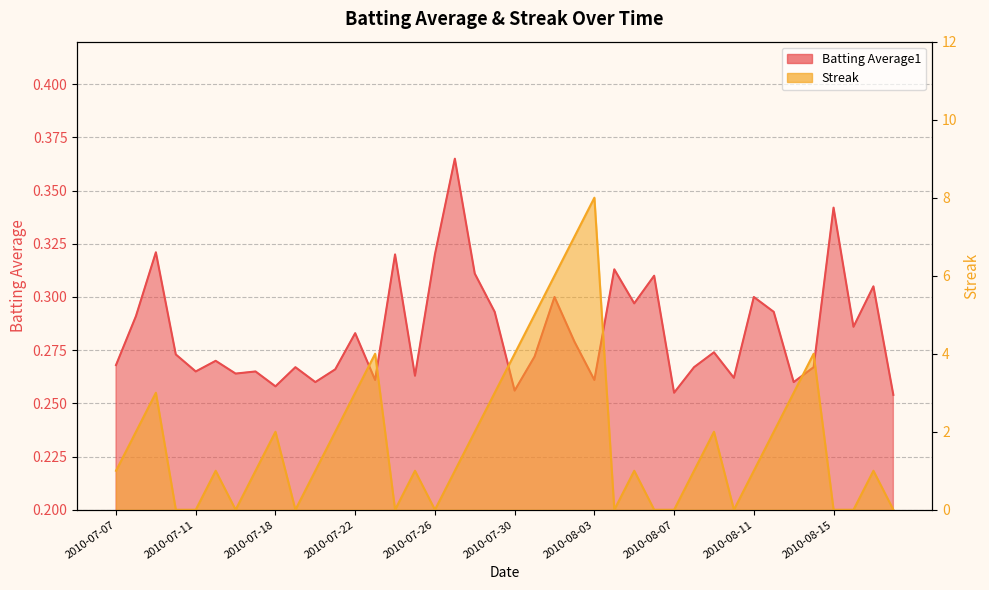

Rank the categories by Batting Average1 value from highest to lowest.

2010-07-27, 2010-08-15, 2010-07-09, 2010-07-24, 2010-07-26, 2010-08-04, 2010-07-28, 2010-08-06, 2010-08-17, 2010-08-01, 2010-08-11, 2010-08-05, 2010-07-29, 2010-08-12, 2010-07-08, 2010-08-16, 2010-07-22, 2010-08-02, 2010-08-09, 2010-07-10, 2010-07-31, 2010-07-15, 2010-07-07, 2010-07-19, 2010-08-08, 2010-08-14, 2010-07-21, 2010-07-11, 2010-07-17, 2010-07-16, 2010-07-25, 2010-08-10, 2010-07-23, 2010-08-03, 2010-07-20, 2010-08-13, 2010-07-18, 2010-07-30, 2010-08-07, 2010-08-18